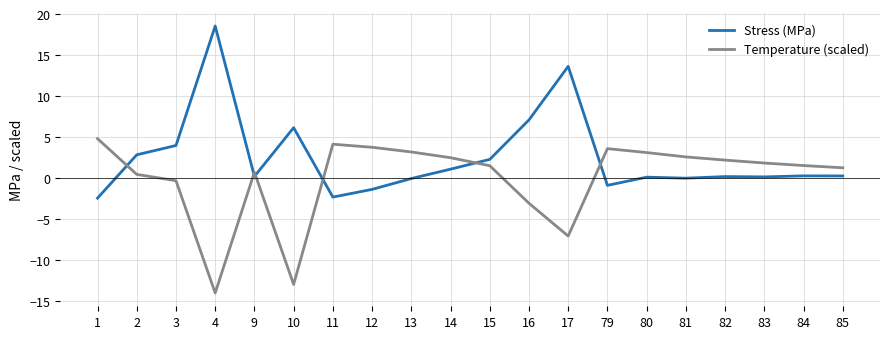

How many lines are shown in the chart?

2